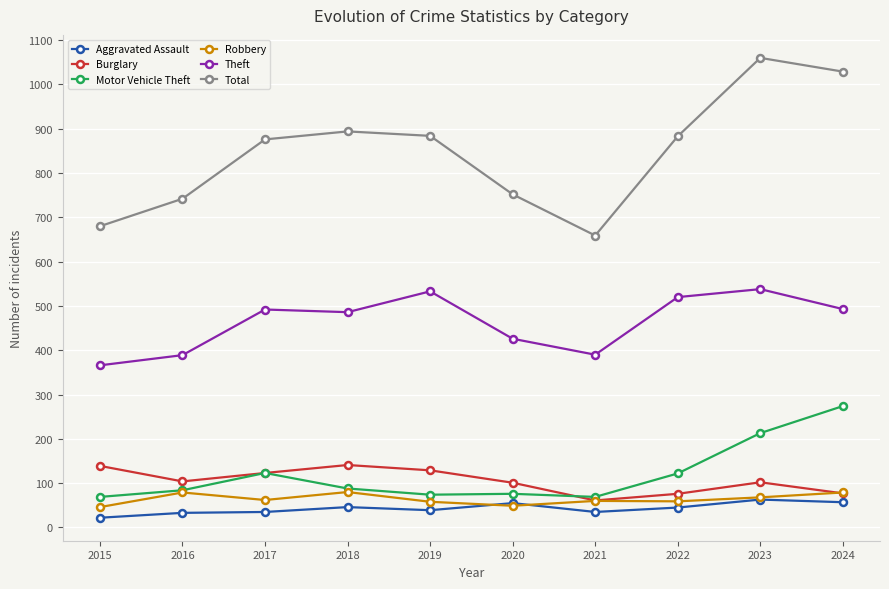

The Total series shows 883 at 2022. True or false?

True